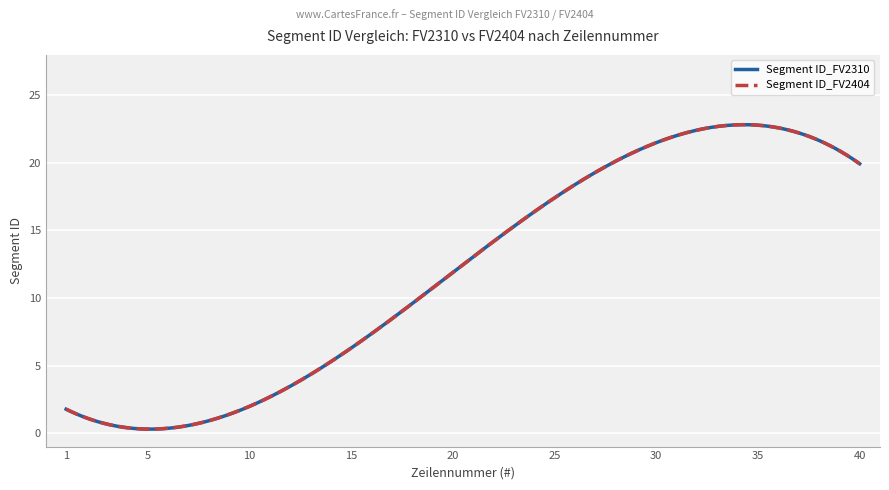

Does the chart have visible grid lines?

Yes